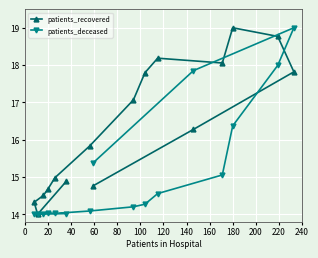

What is the value of the patients_recovered point at the 10th from the left?

18.2